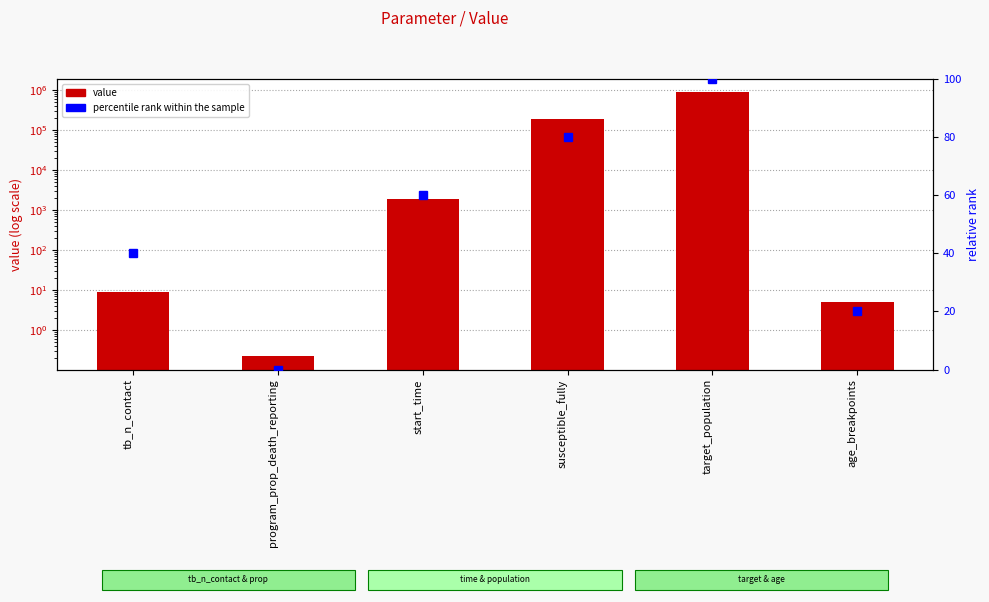

At which label does percentile rank within the sample first exceed 60?

susceptible_fully